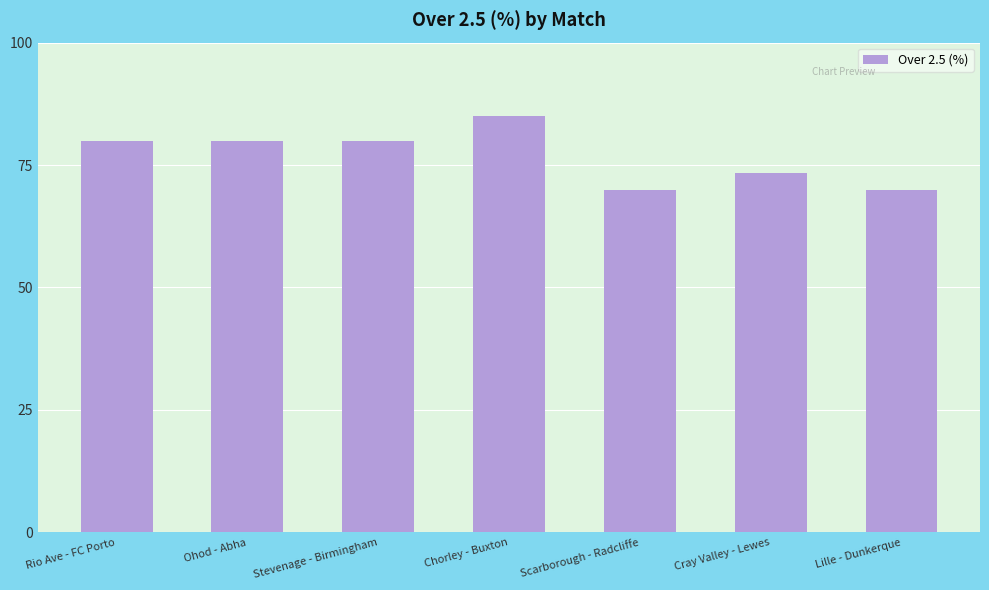

What value does the data have at Cray Valley - Lewes?

73.3